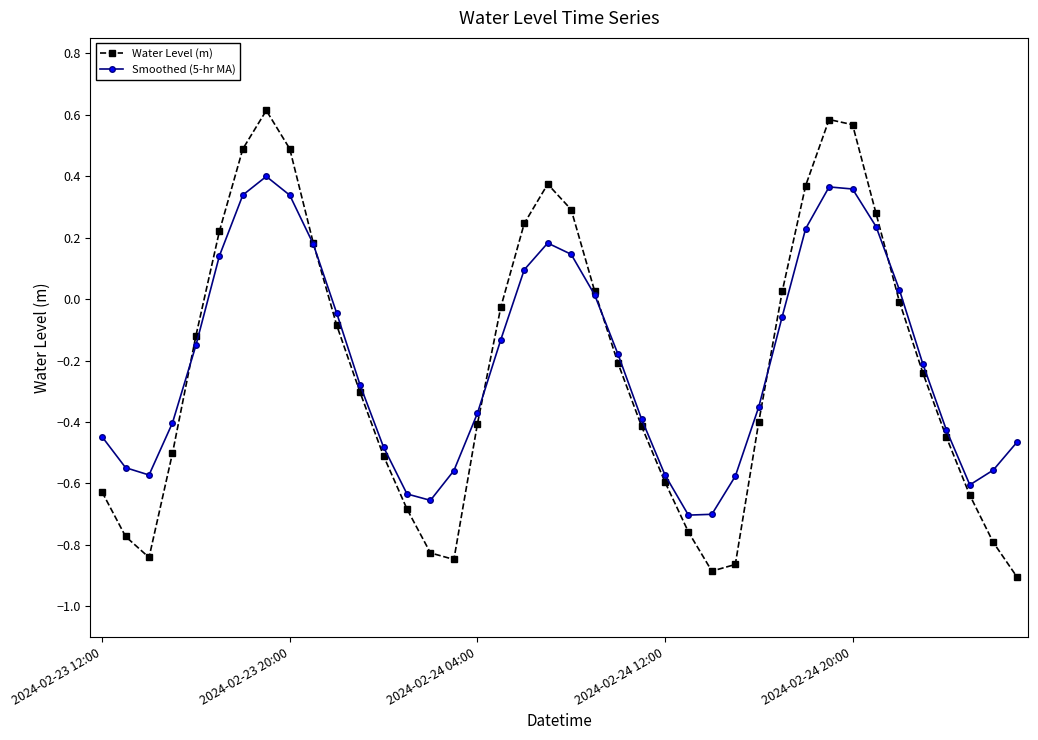

How many interior local valleys does the Smoothed (5-hr MA) series have?

4